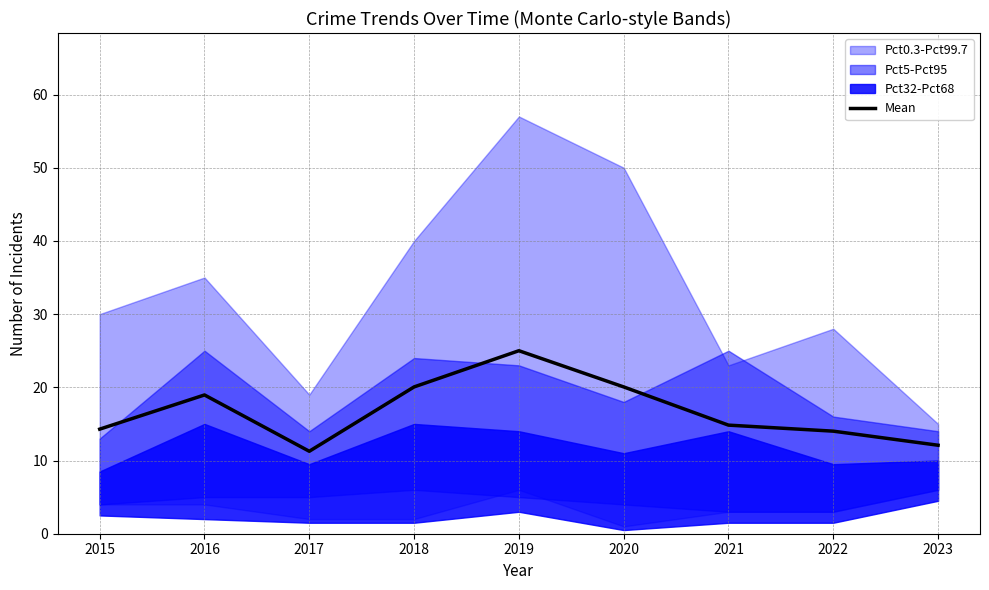

Reading left to right, list all the values displayed in this chart.

14.3	19.0	11.3	20.1	25.0	20.1	14.8	14.0	12.1